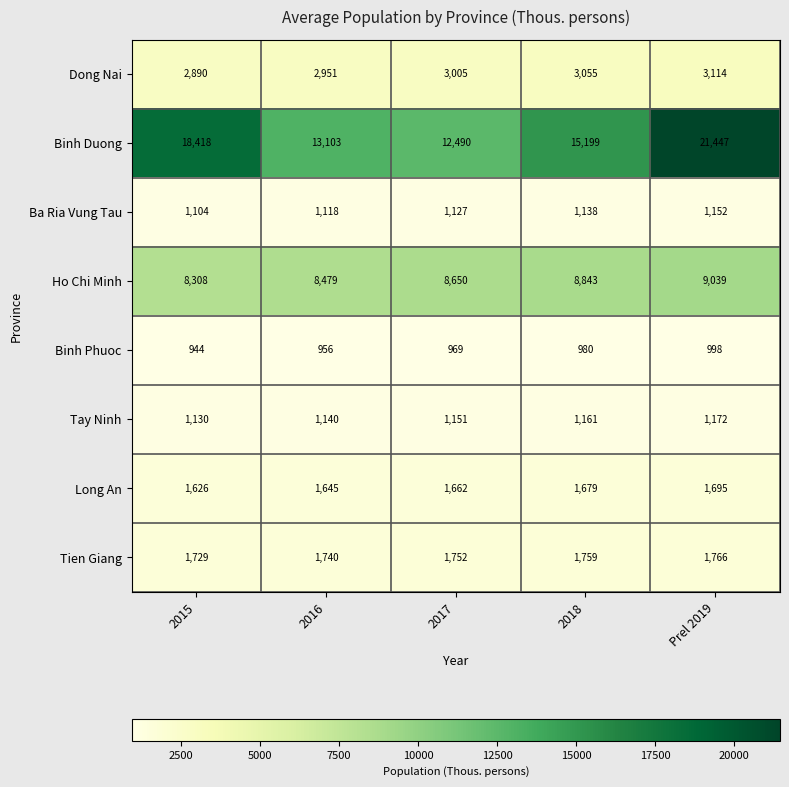

What is the average value of the Binh Phuoc series?

969